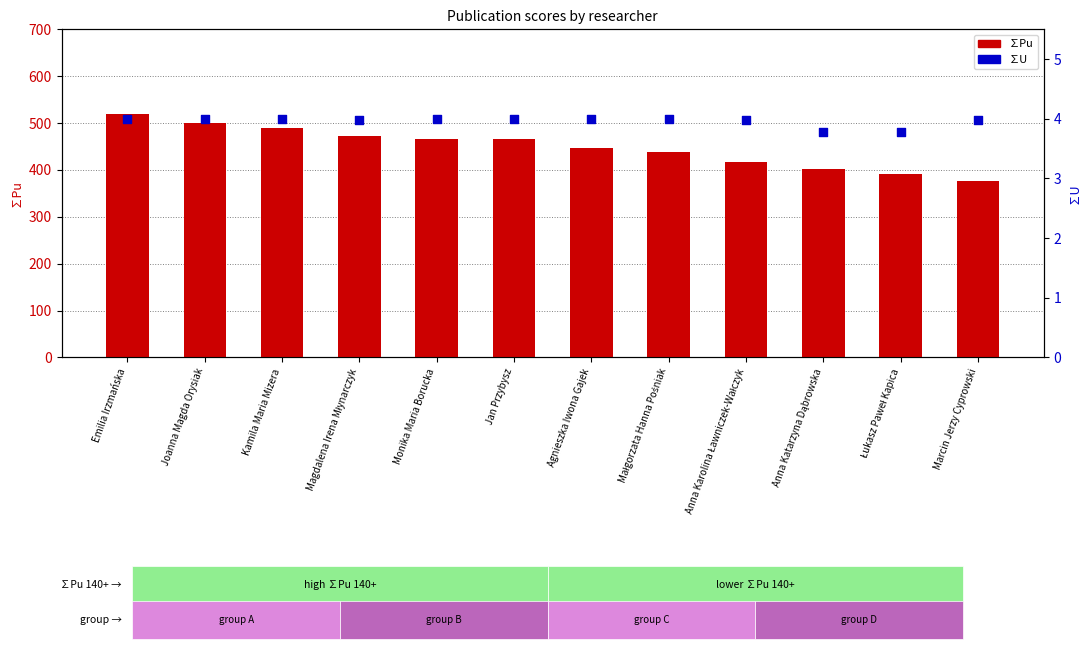

At which category is the sum across all series the highest?

Emilia Irzmańska